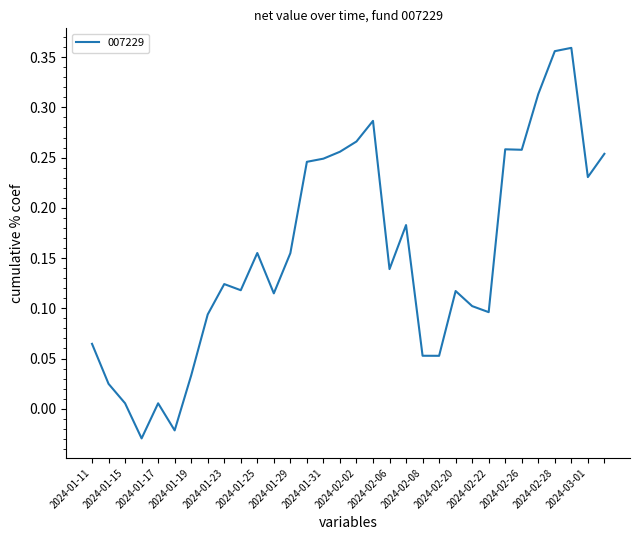

Is it true that the value at 2024-02-02 is 0.2?

False